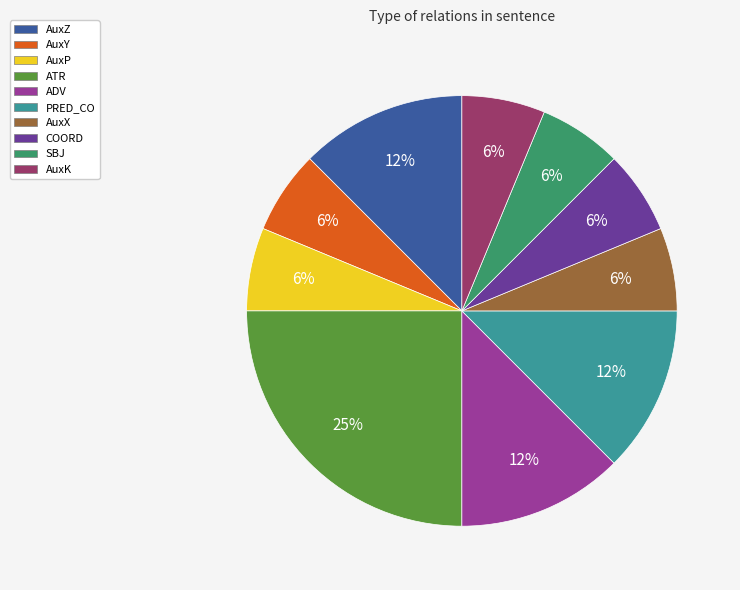

What is the ratio of the value at ADV to the value at AuxK?

2.0